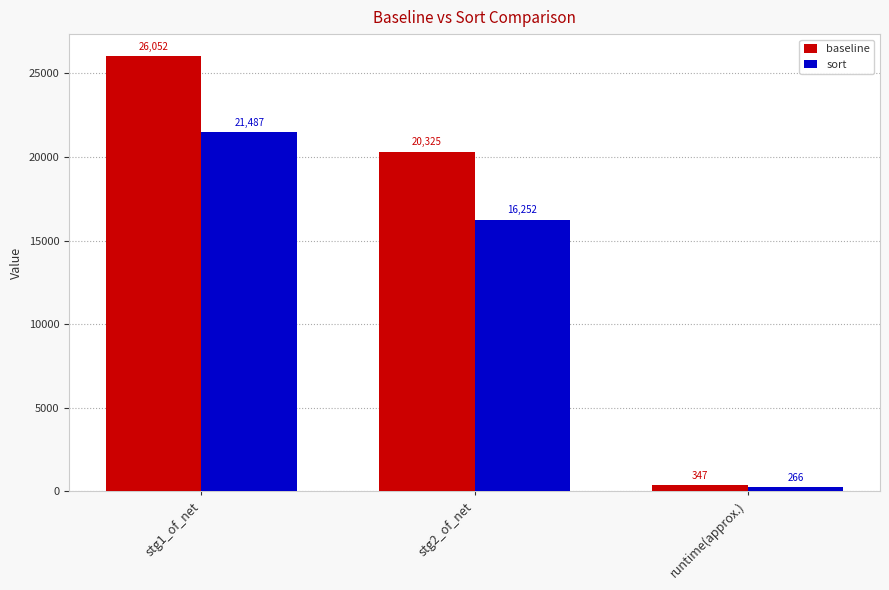

What is the total value across all series at stg2_of_net?

36577